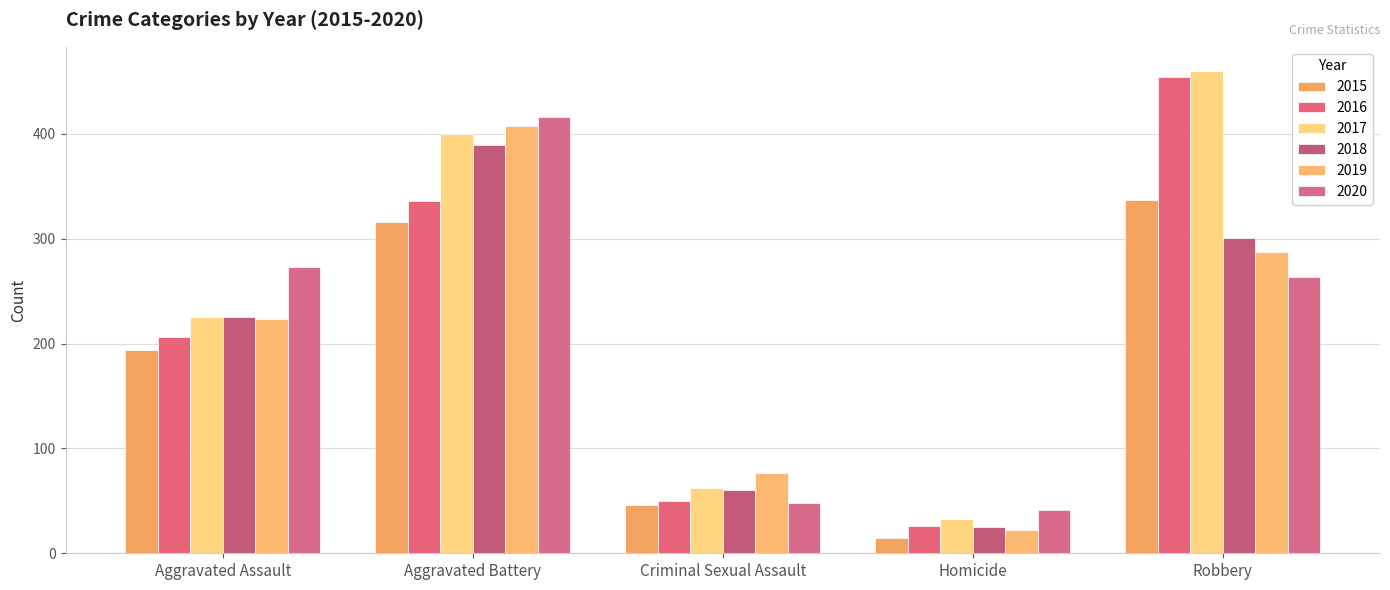

Are the bars horizontal?

No